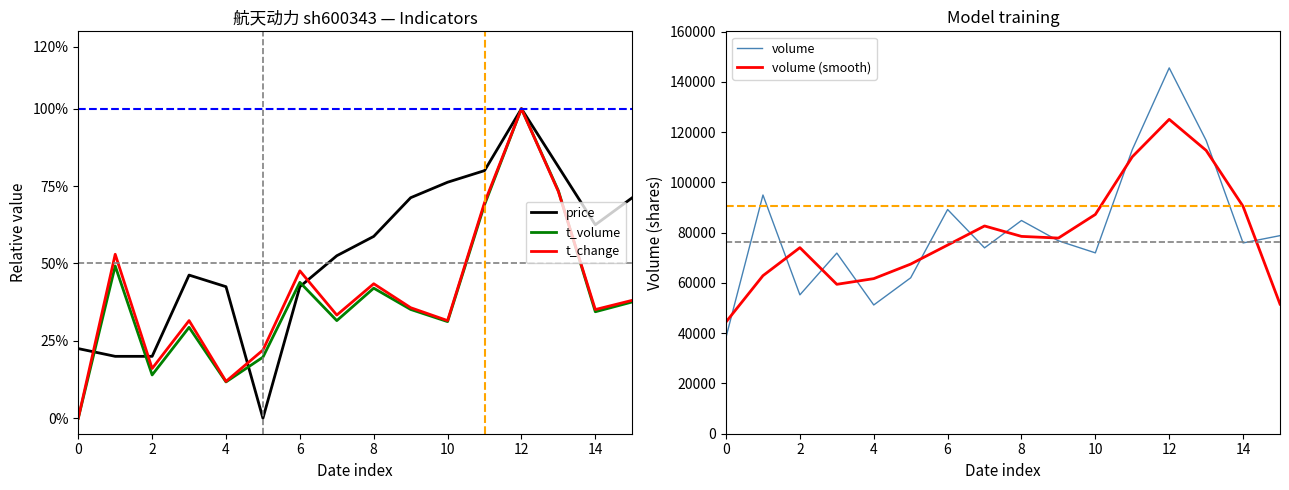

In volume, how many points are lower than both neighbors (excluding endpoints)?

5